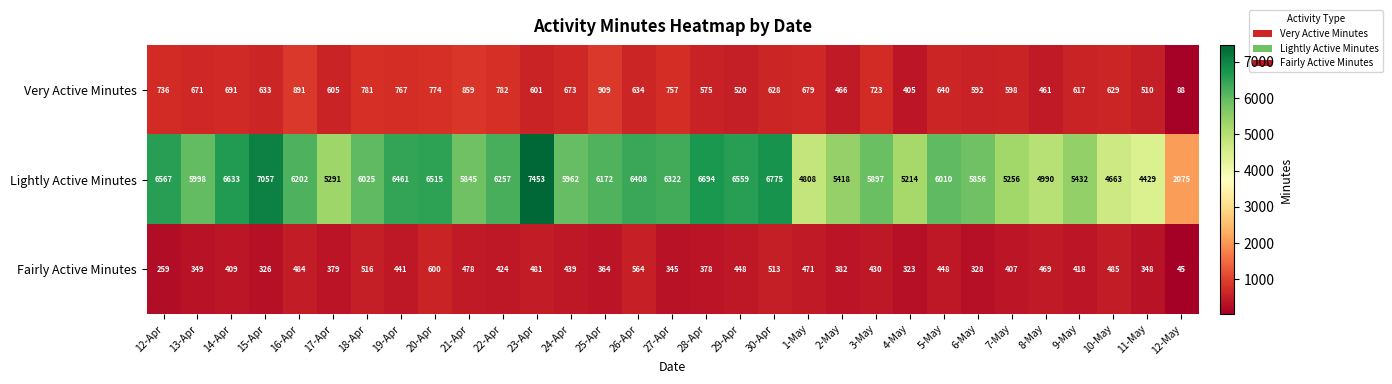

Is it true that Lightly Active Minutes equals 4990 at 8-May?

True